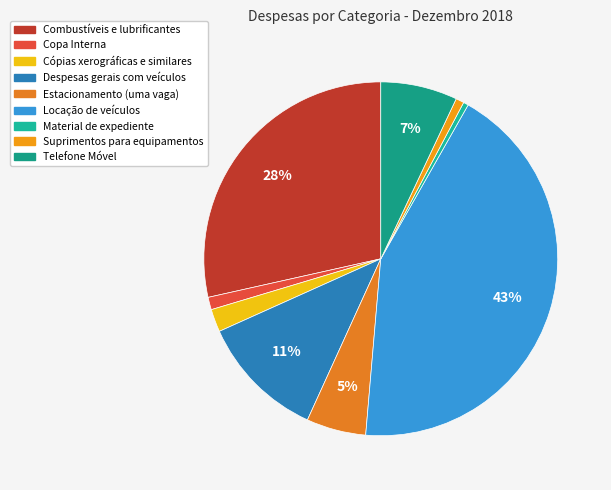

To the nearest percent, what is the average slice percentage?

11%